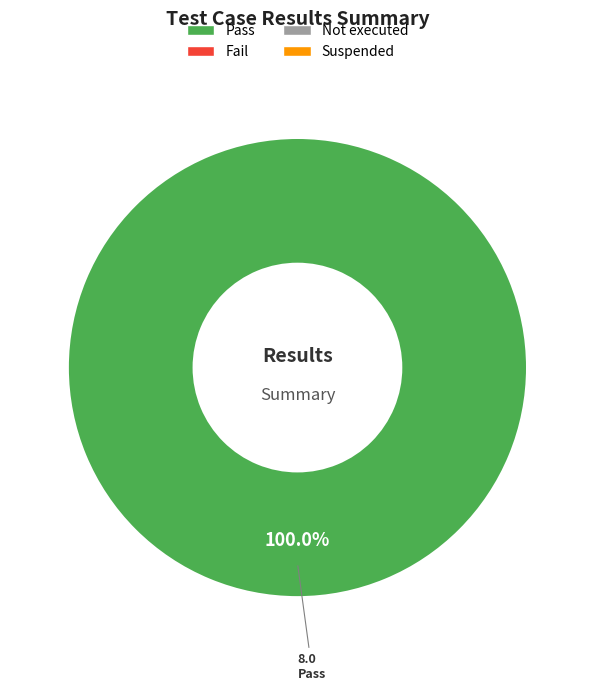

Is there a majority slice in this chart?

Yes